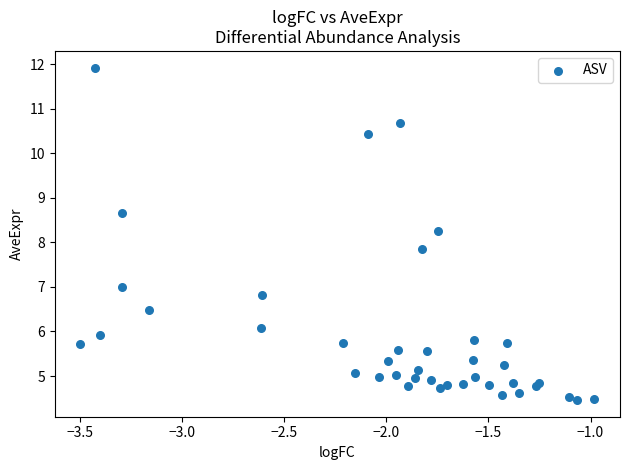

What Y value in the scatter plot is closest to 8?

7.9